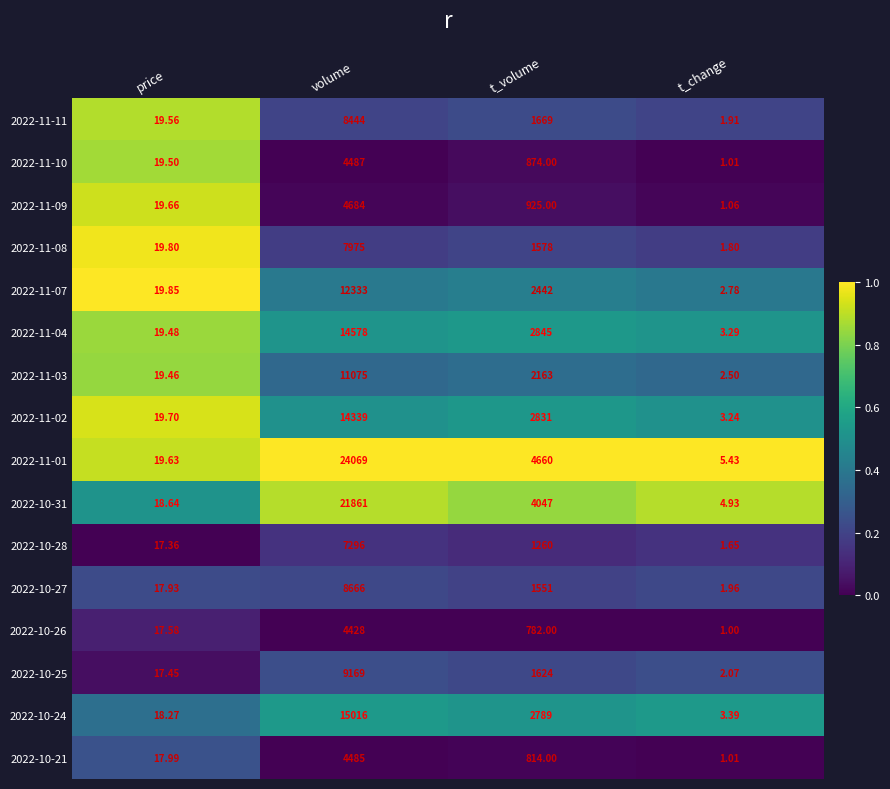

Count the number of categories in the chart.

4